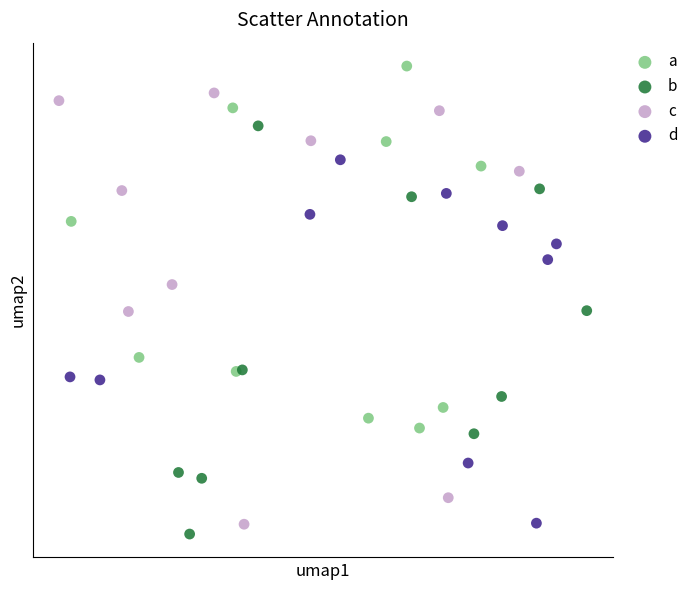

What are all the series names shown in the legend?

a, b, c, d